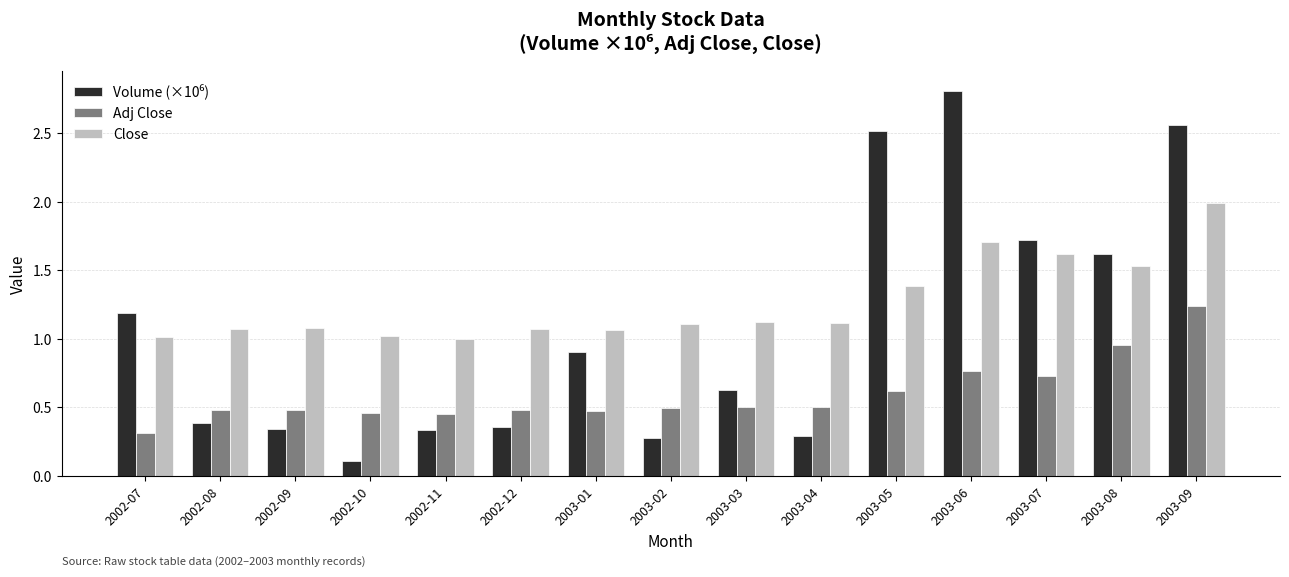

The Close series shows 1.1 at 2003-03. True or false?

True